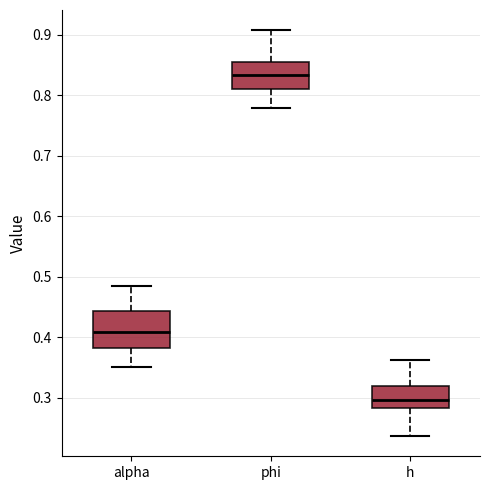

Comparing the boxes themselves (not the whiskers), which one is the tallest?

alpha